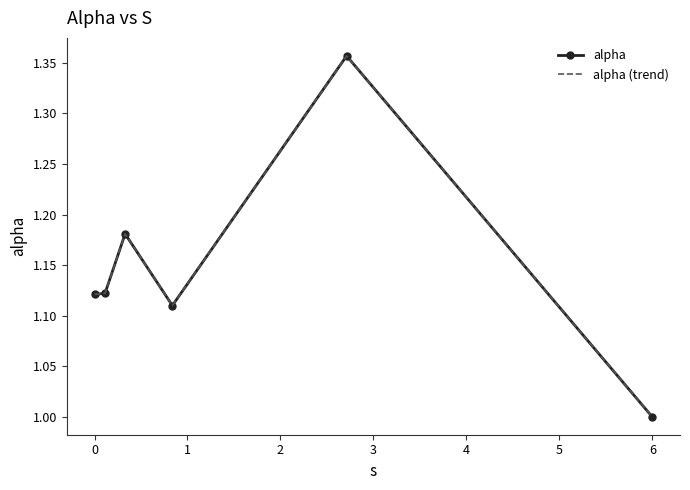

Which series has the largest range (max minus min)?

alpha